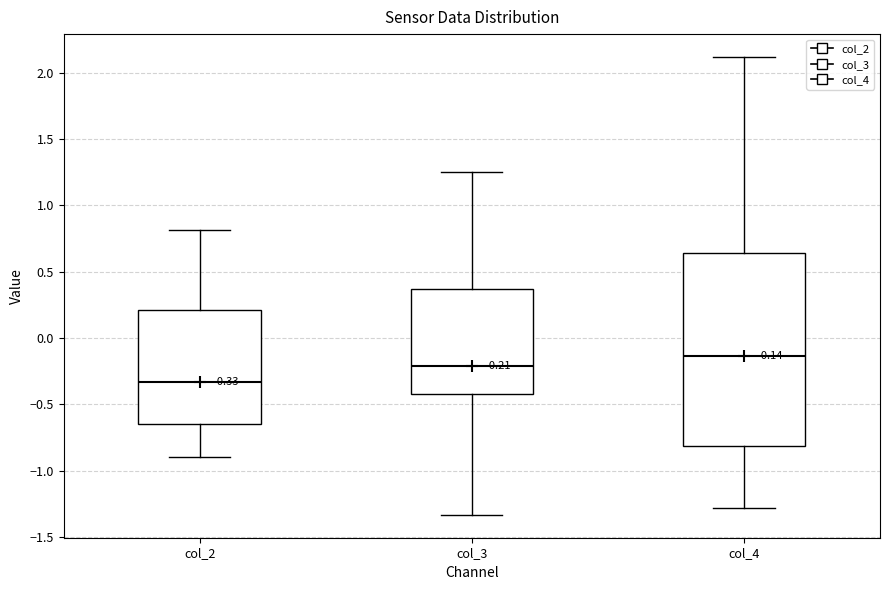

Which box is the tallest, from its lower edge to its upper edge?

col_4